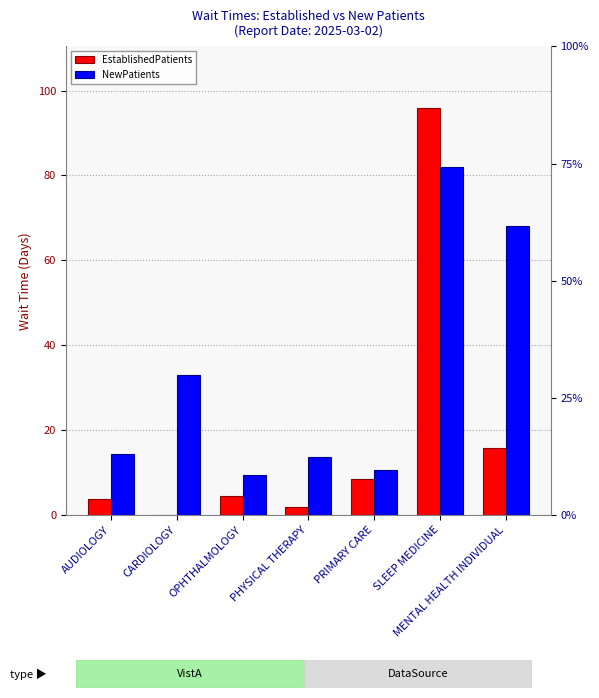

Reading left to right, list all the values displayed in this chart.

EstablishedPatients: AUDIOLOGY=3.8	CARDIOLOGY=0.0	OPHTHALMOLOGY=4.4	PHYSICAL THERAPY=1.9	PRIMARY CARE=8.4	SLEEP MEDICINE=96.0	MENTAL HEALTH INDIVIDUAL=15.7
NewPatients: AUDIOLOGY=14.3	CARDIOLOGY=33.0	OPHTHALMOLOGY=9.3	PHYSICAL THERAPY=13.7	PRIMARY CARE=10.7	SLEEP MEDICINE=82.0	MENTAL HEALTH INDIVIDUAL=68.0